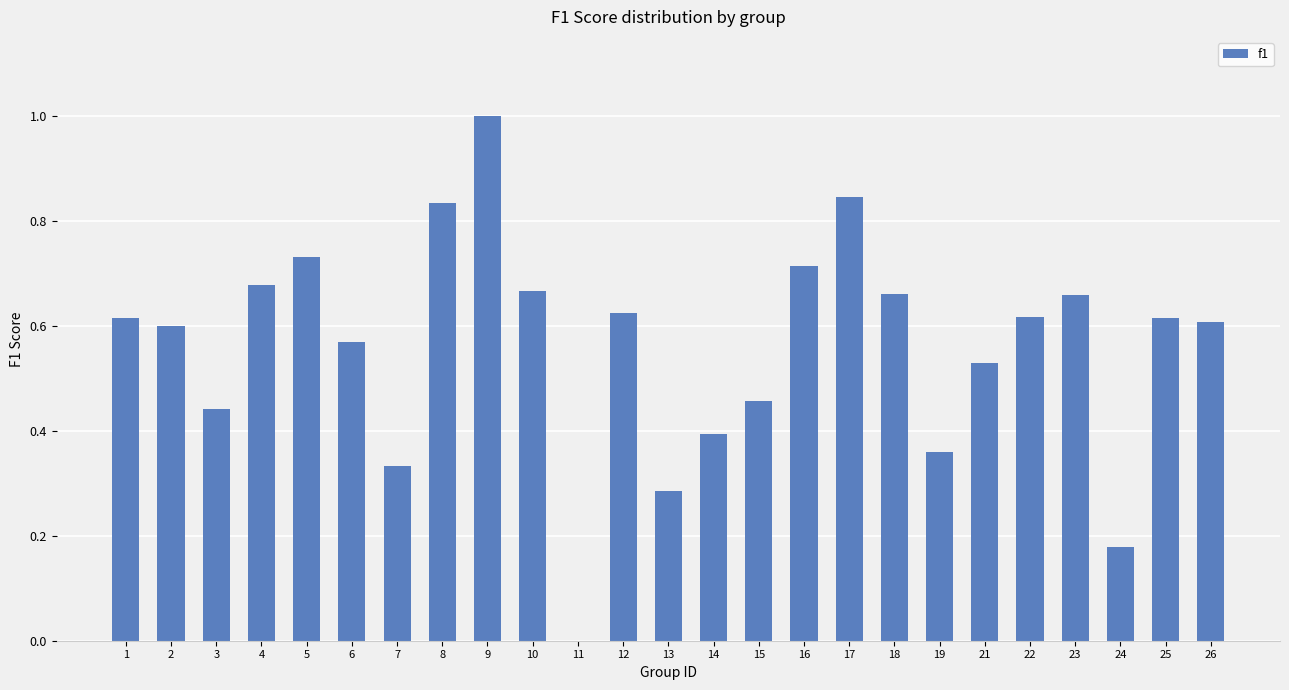

Count the values in the range 0 to 1.

25